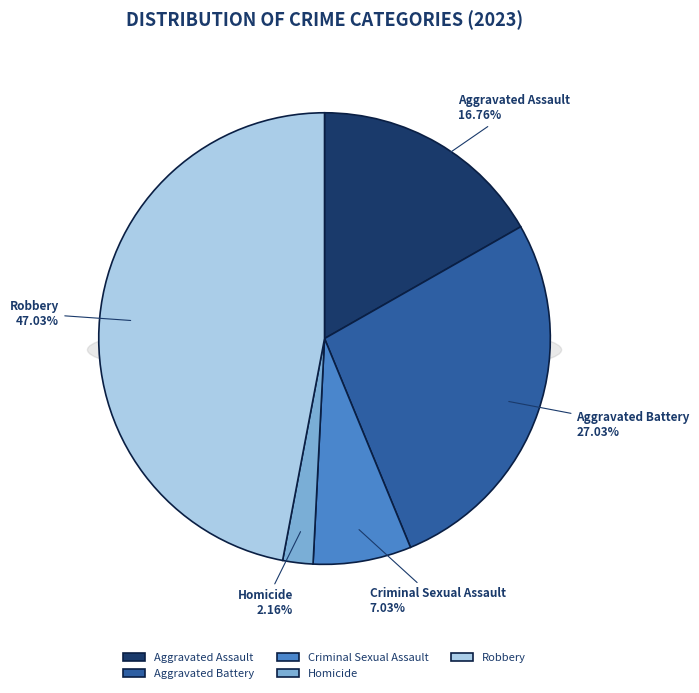

Does any single category account for the majority?

No